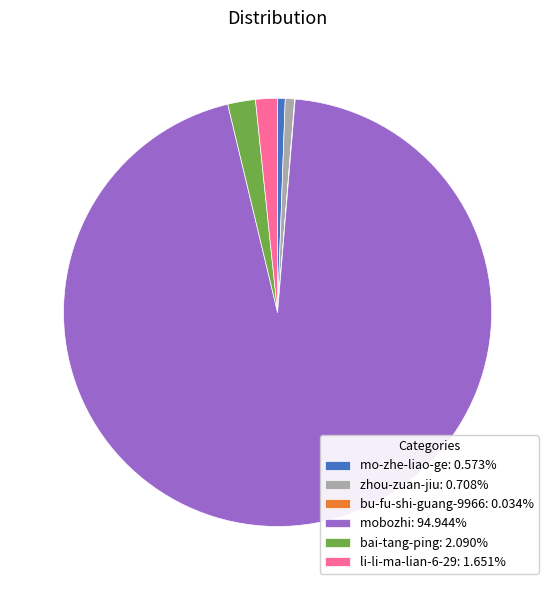

Do mo-zhe-liao-ge: 0.573% and li-li-ma-lian-6-29: 1.651% together represent more than half of the pie?

No